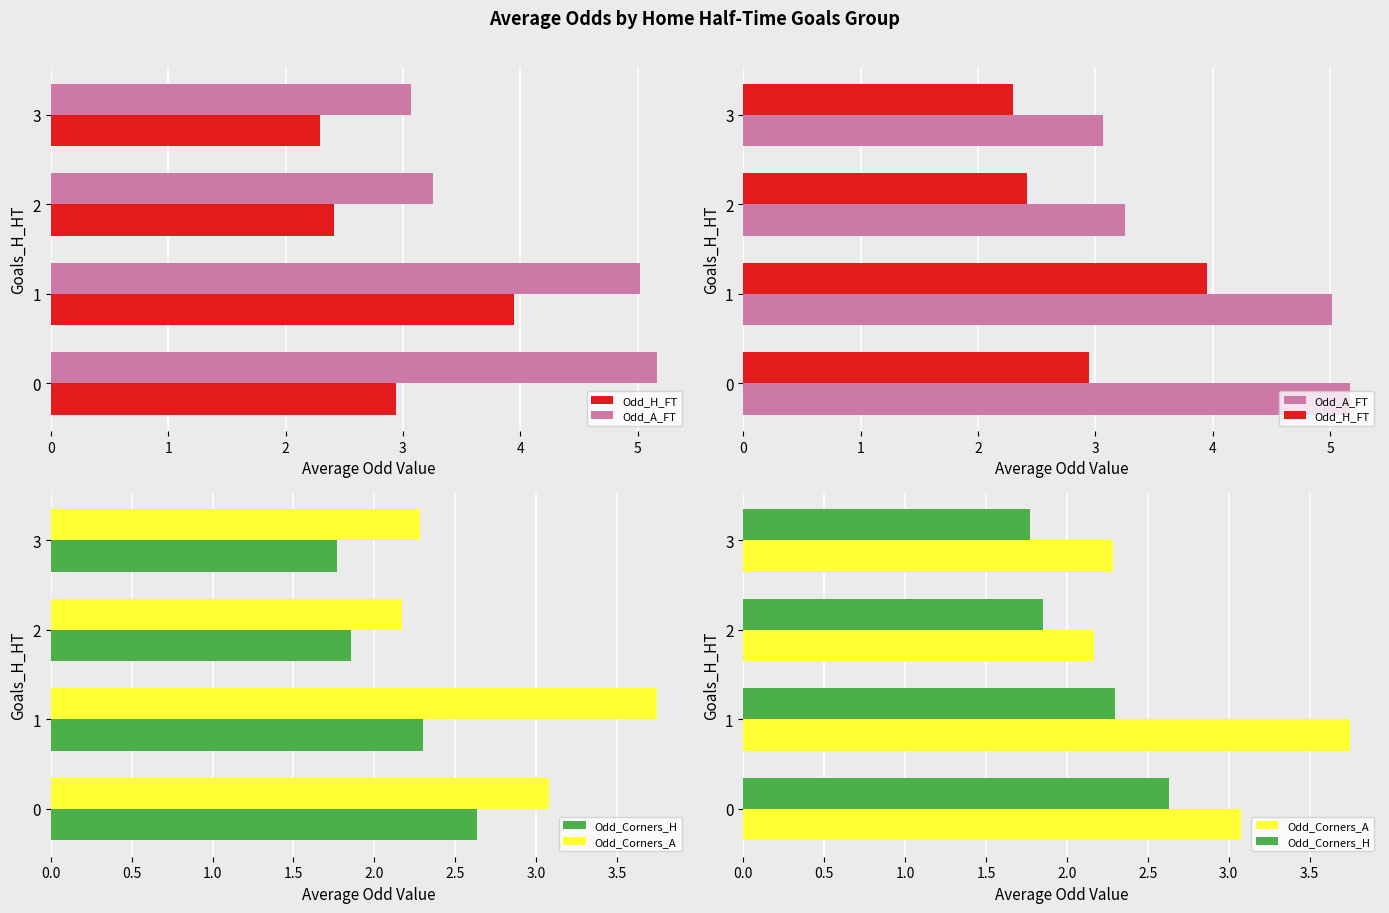

Does the chart contain stacked bars?

No